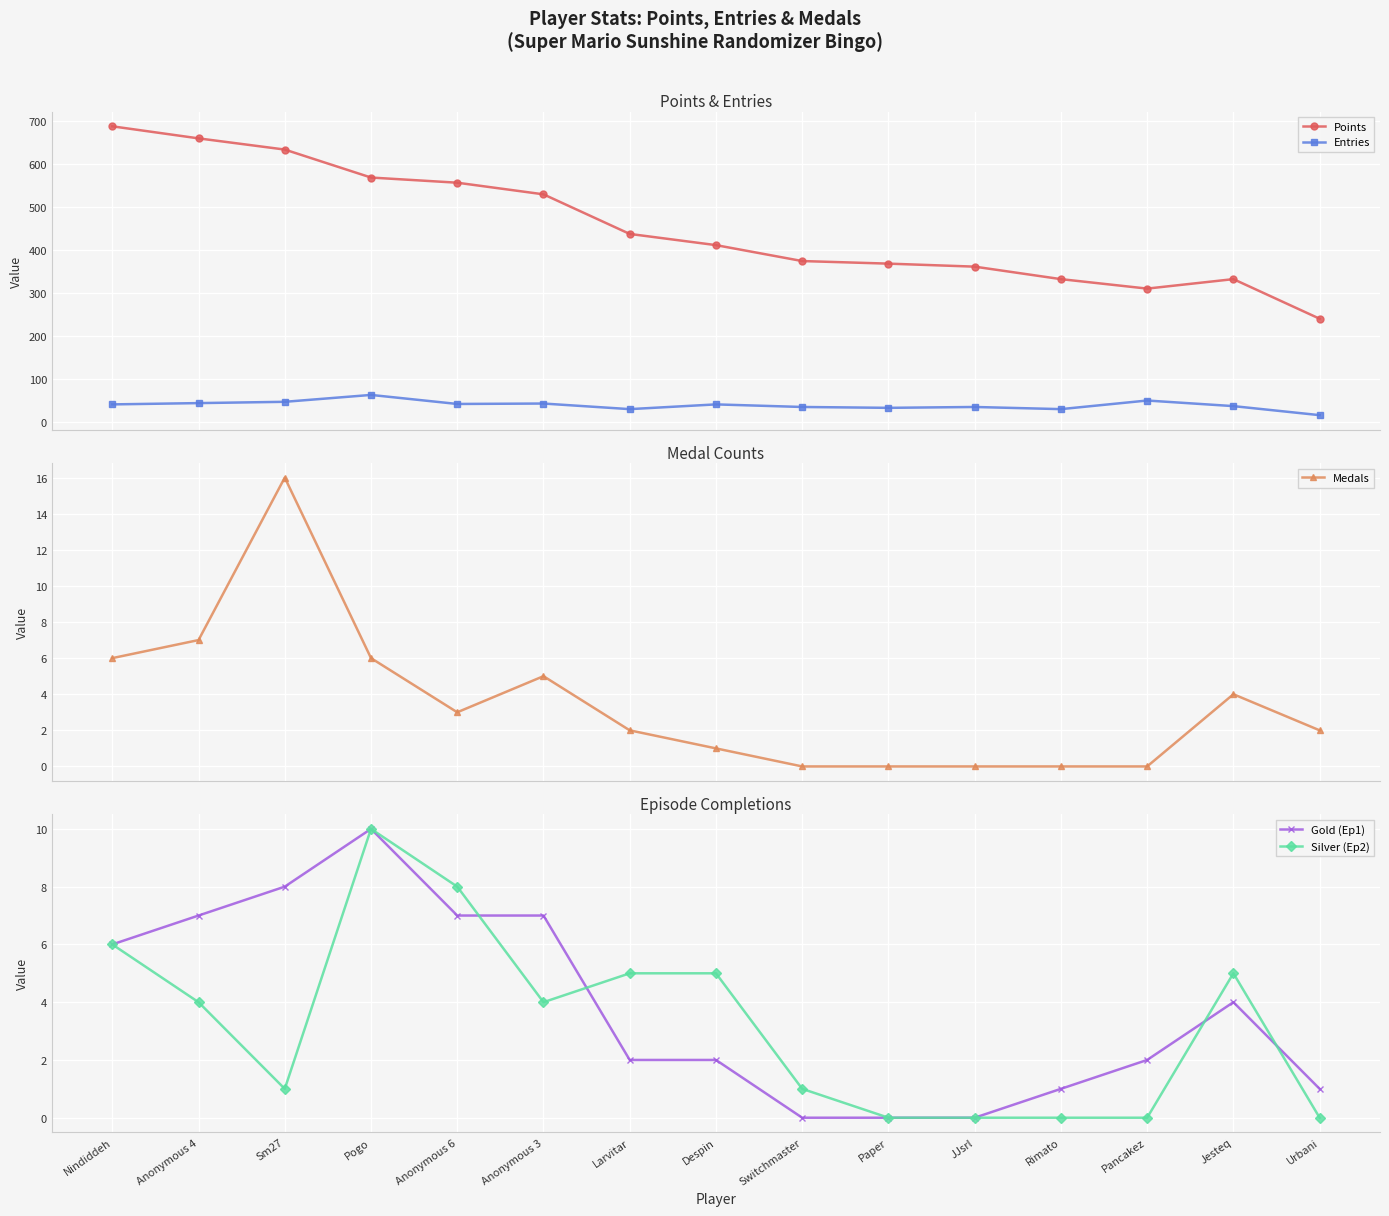

True or false: Entries and Gold (Ep1) cross at least once.

False